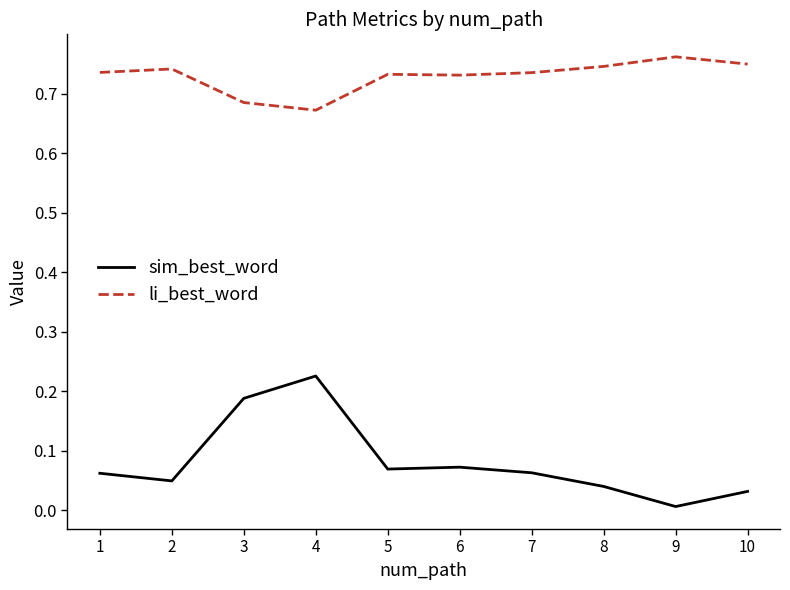

What are all the series names shown in the legend?

sim_best_word, li_best_word